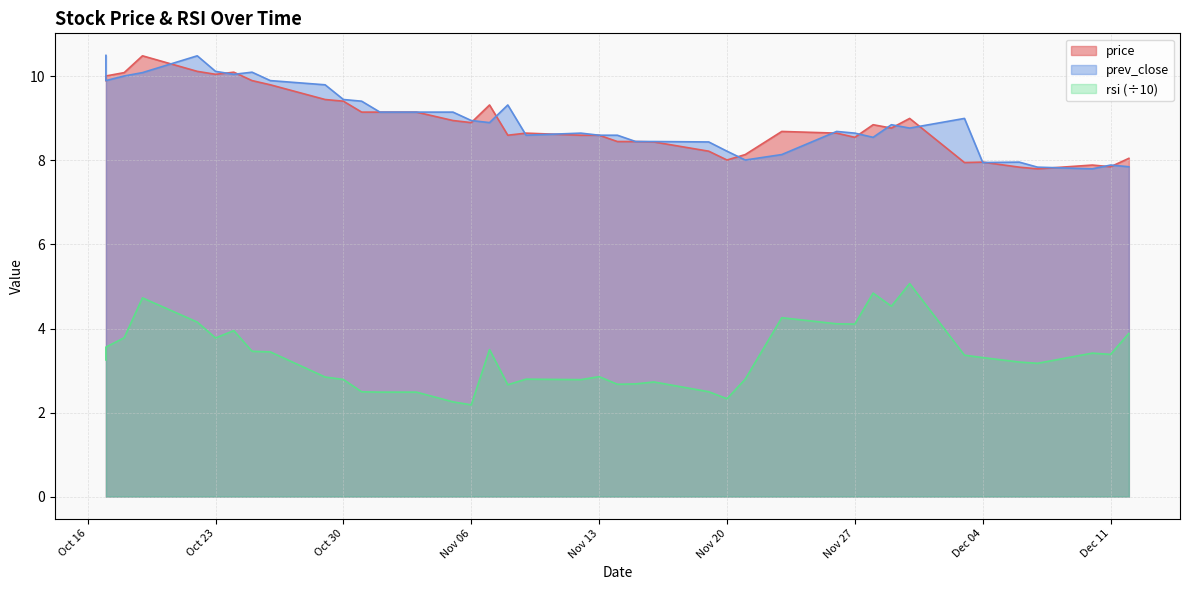

What is the difference between the second highest and minimum values in the rsi series?

2.7